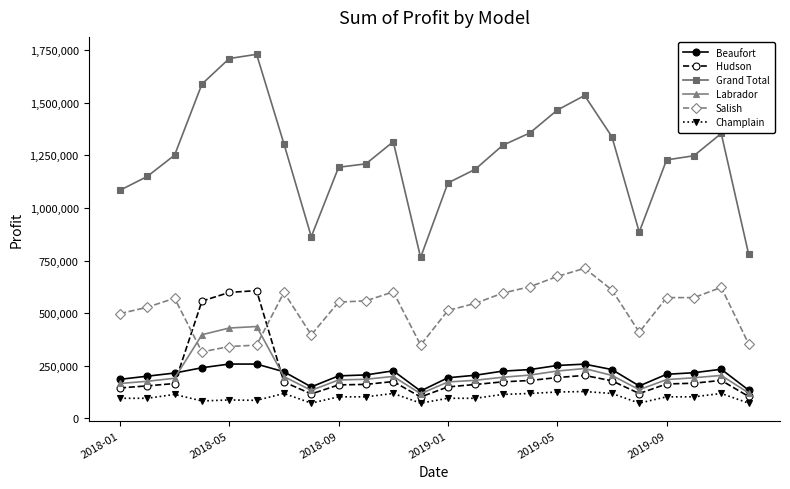

At how many categories does at least one series exceed 1677664?

2